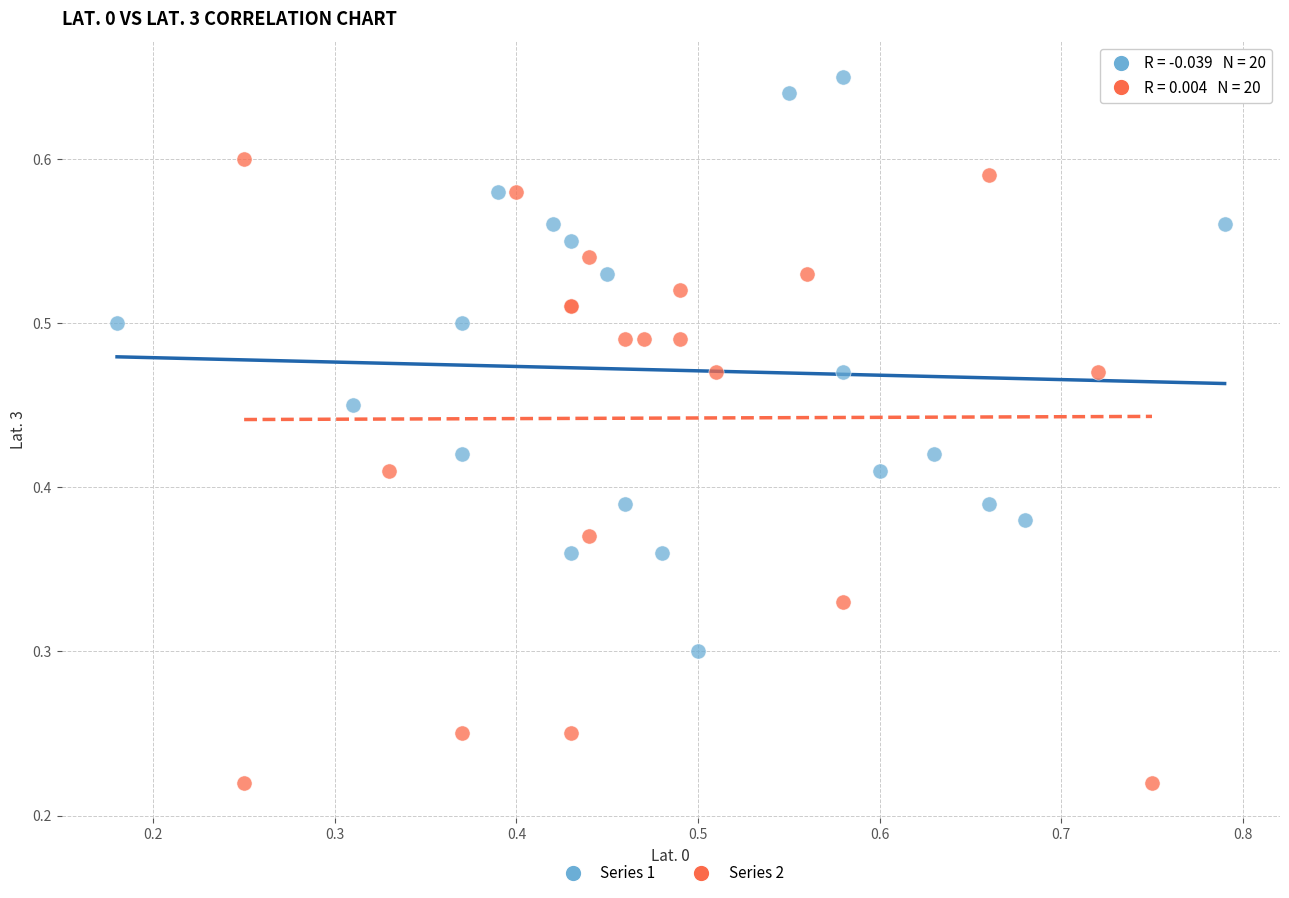

Which series has the largest Y range (max minus min)?

Series 2